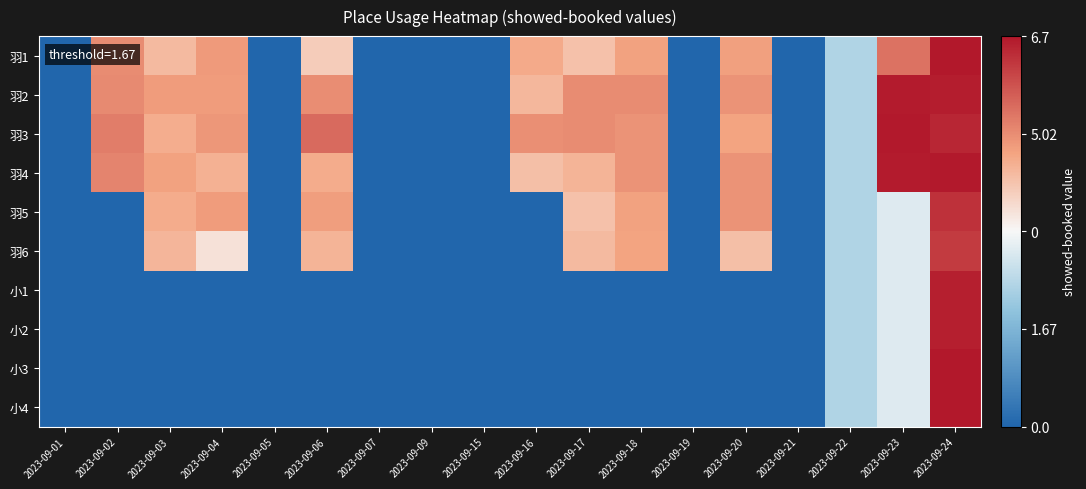

What is the greatest value displayed?

6.7